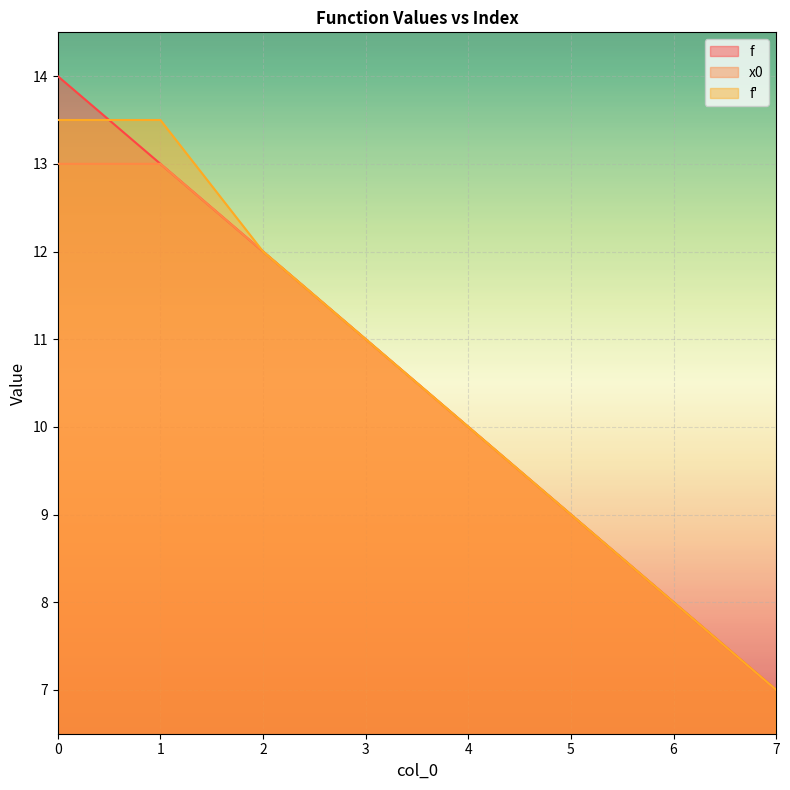

What value does the f series have at 4?

10.0